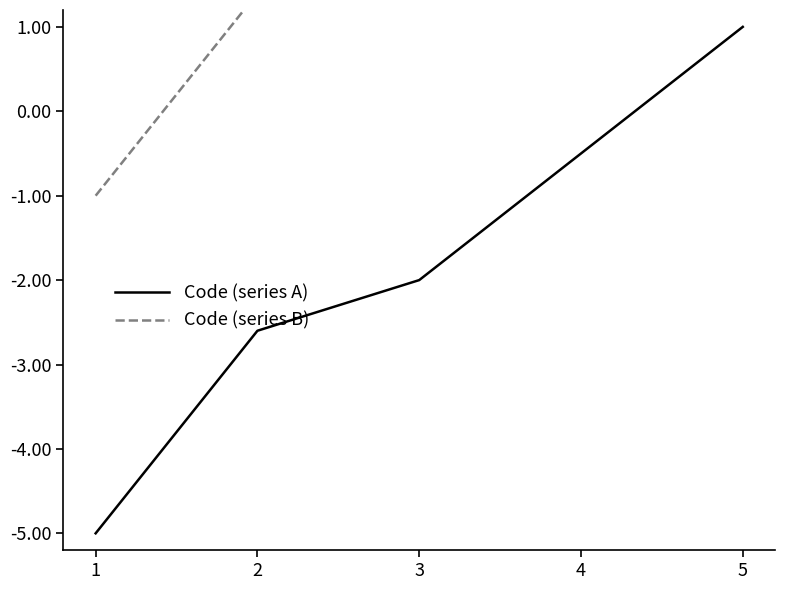

What are all the series names shown in the legend?

Code (series A), Code (series B)